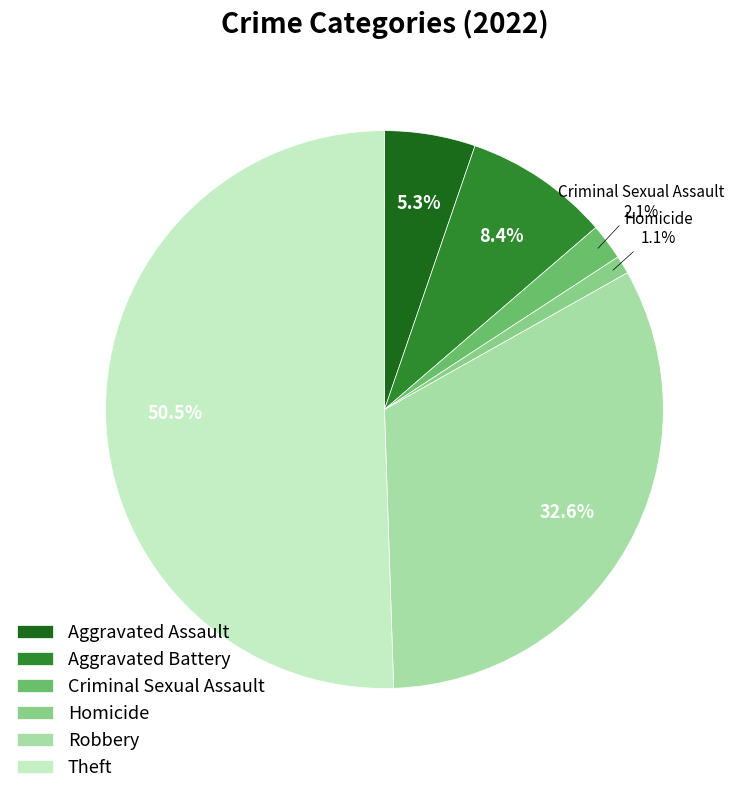

Rank the categories by value from highest to lowest.

Theft, Robbery, Aggravated Battery, Aggravated Assault, Criminal Sexual Assault, Homicide